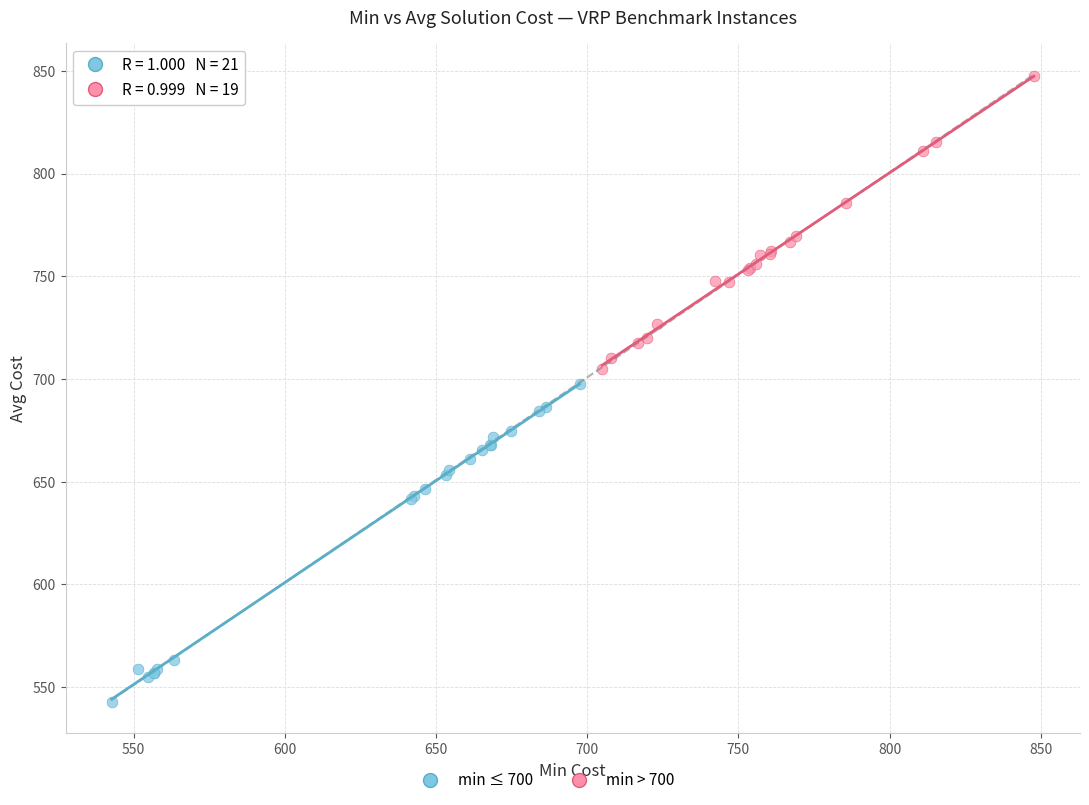

Which series contains the lowest Y value?

min ≤ 700